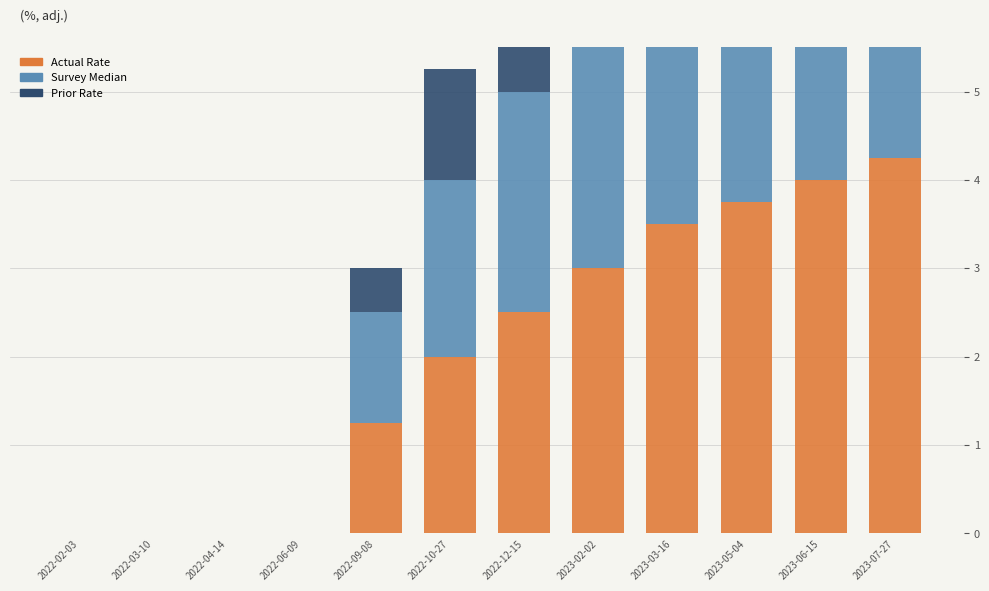

Which has a higher value, 2022-02-03 or 2022-06-09?

2022-02-03